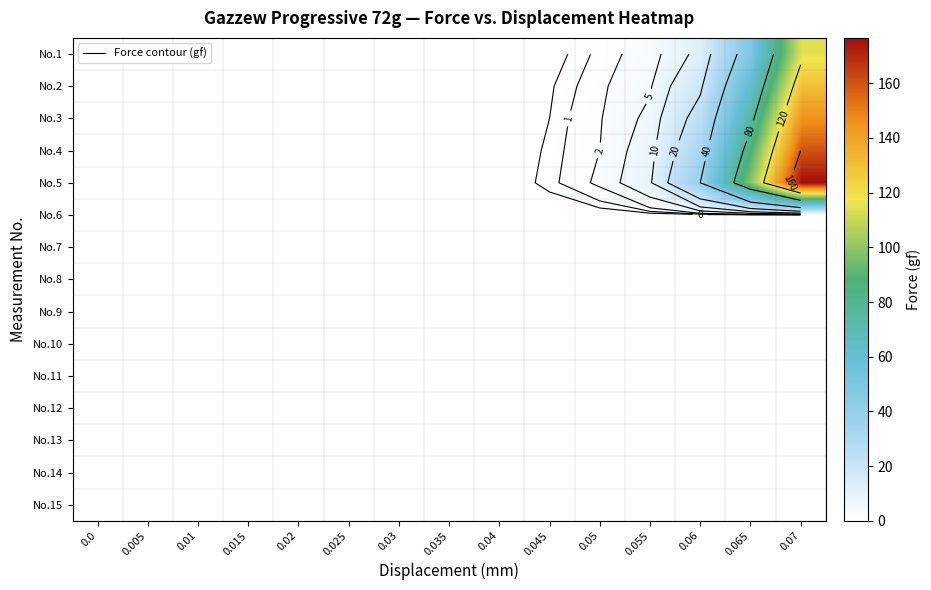

Which has a higher value, 0.05 or 0.045?

0.05